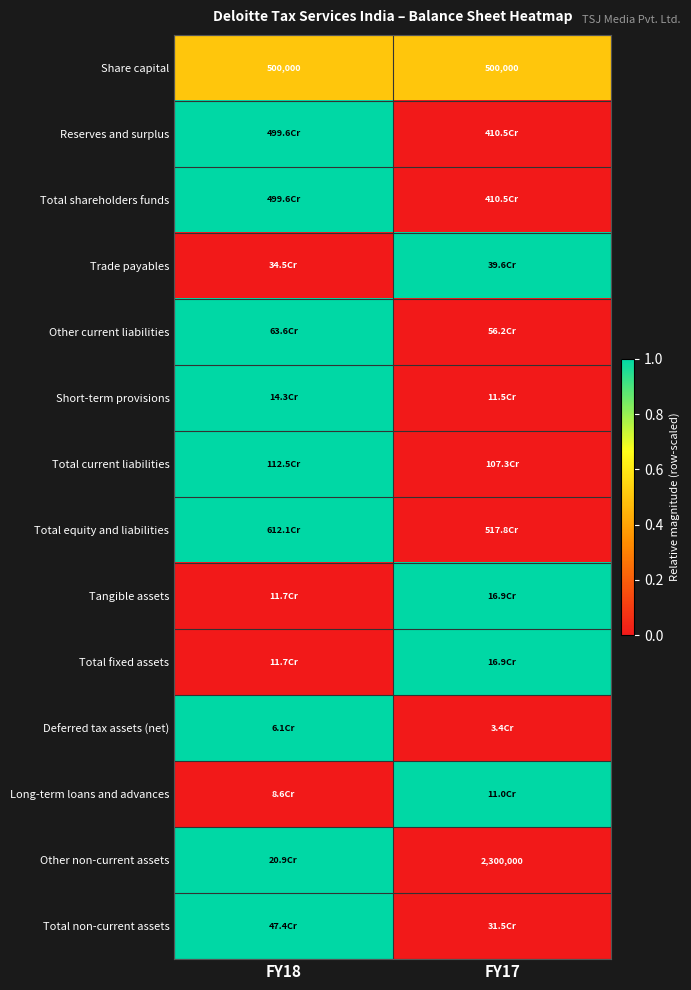

Is it true that Share capital equals 500000 at FY18?

True